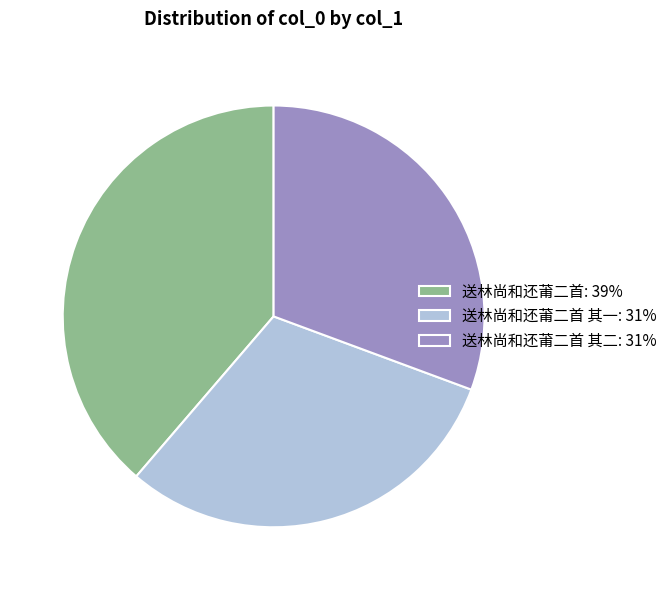

The 送林尚和还莆二首 其一: 31% slice represents 25% of the pie. True or false?

False